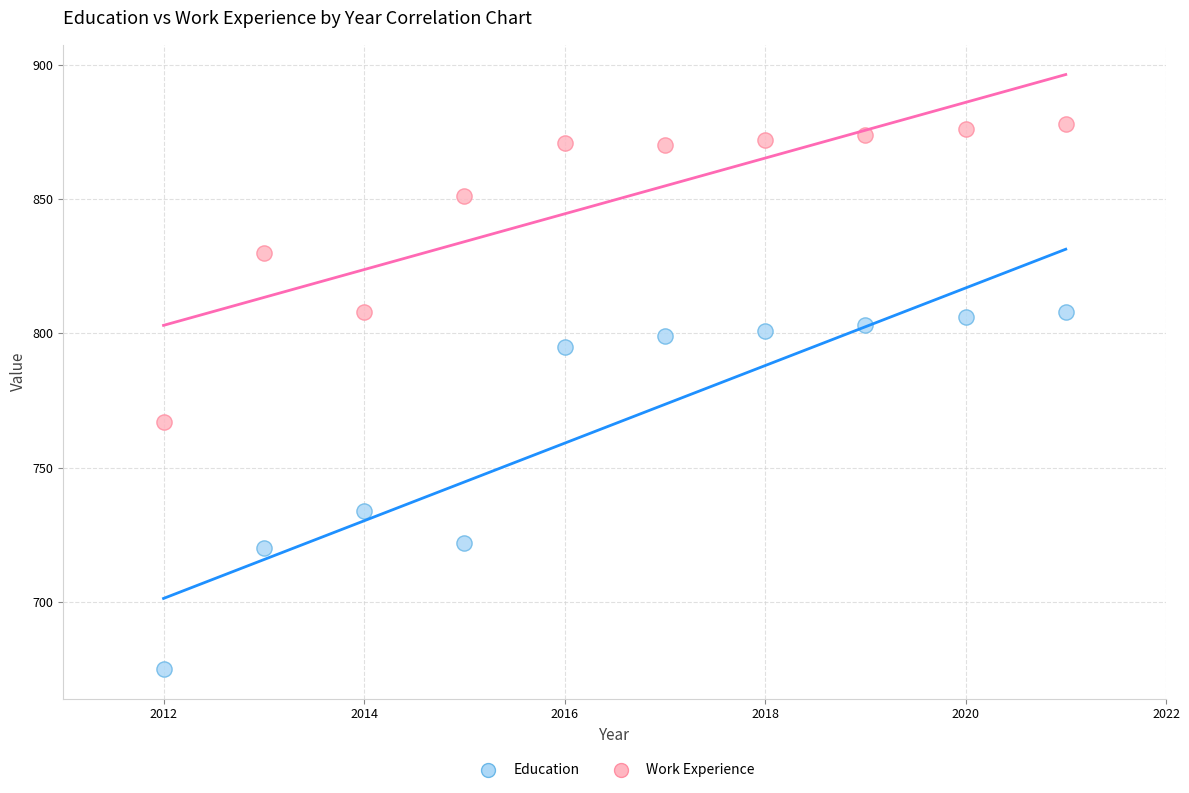

Which series contains the highest Y value?

Work Experience